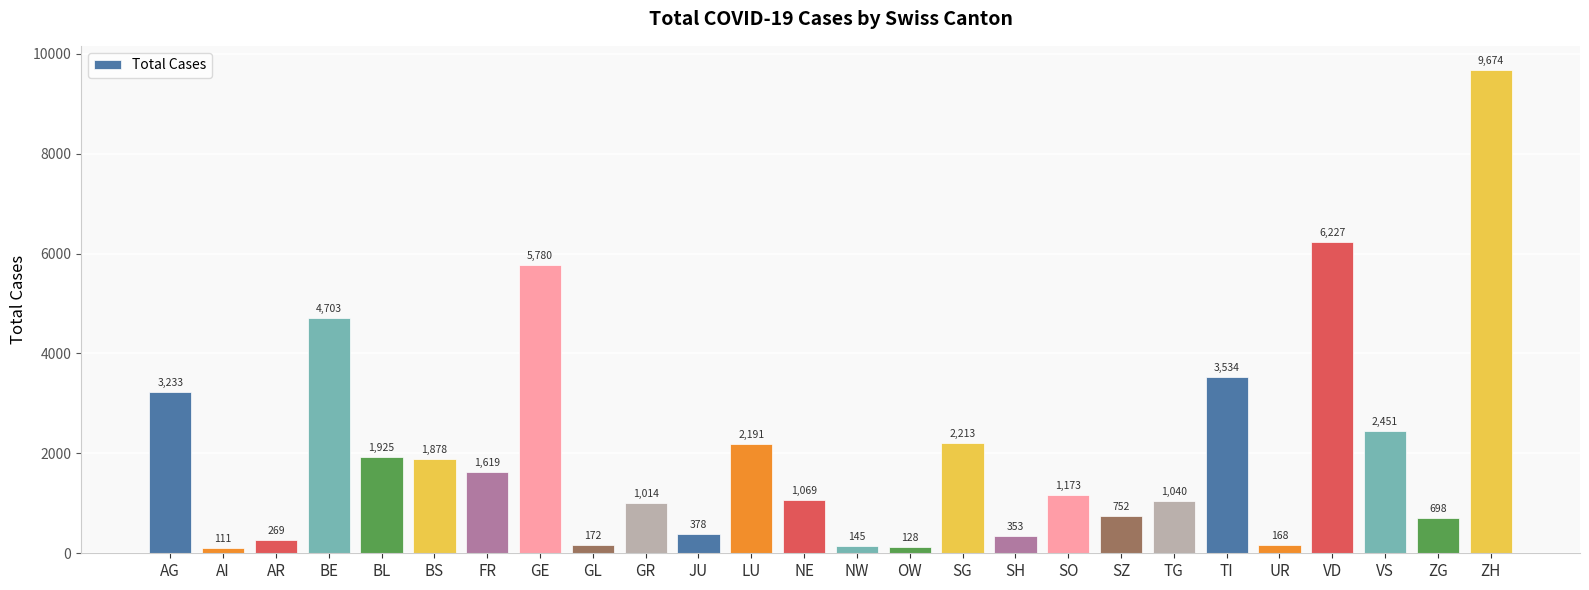

Reading right to left, what are all the values shown in this chart?

9674	698	2451	6227	168	3534	1040	752	1173	353	2213	128	145	1069	2191	378	1014	172	5780	1619	1878	1925	4703	269	111	3233